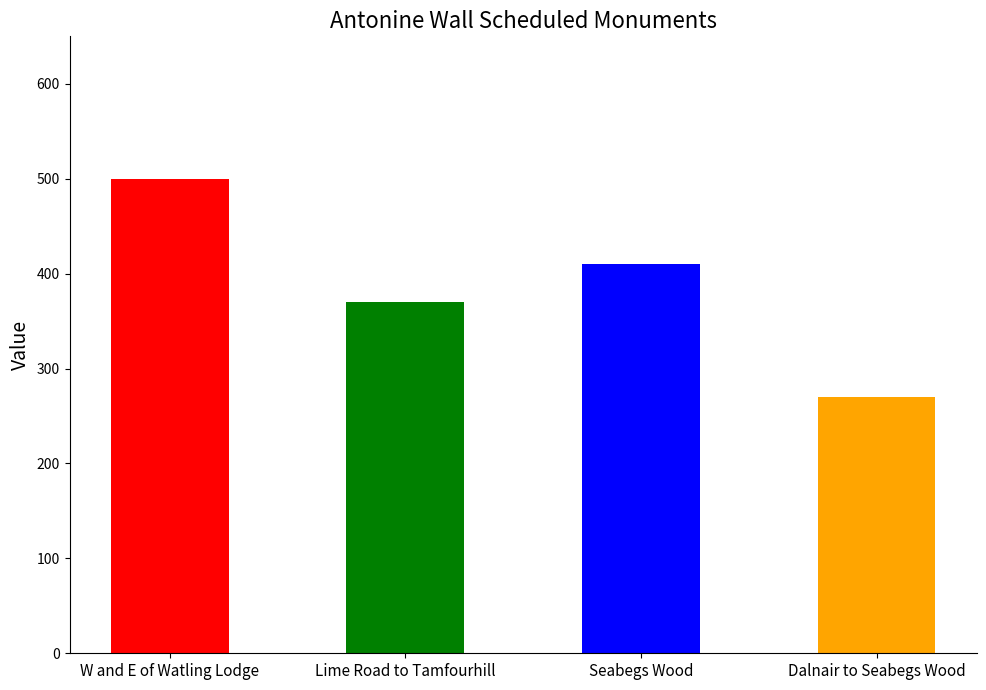

Rank the categories by value from highest to lowest.

W and E of Watling Lodge, Seabegs Wood, Lime Road to Tamfourhill, Dalnair to Seabegs Wood